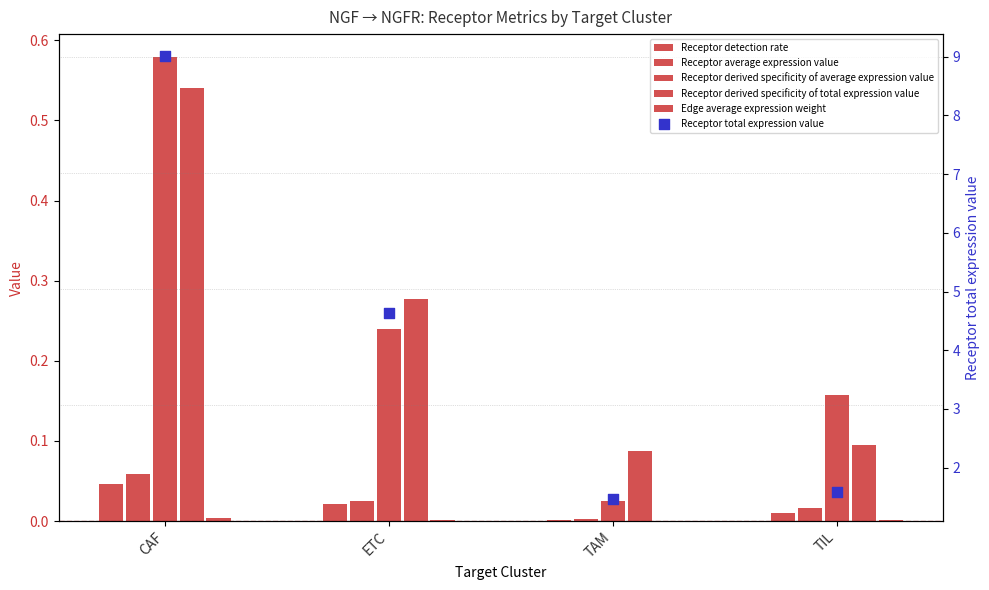

Which series has the widest spread of Y values?

Receptor total expression value